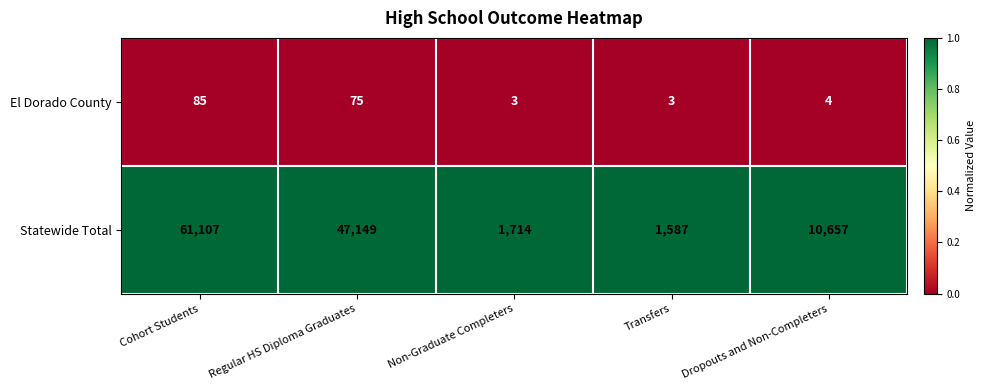

What is the total value across all series at Dropouts and Non-Completers?

10661